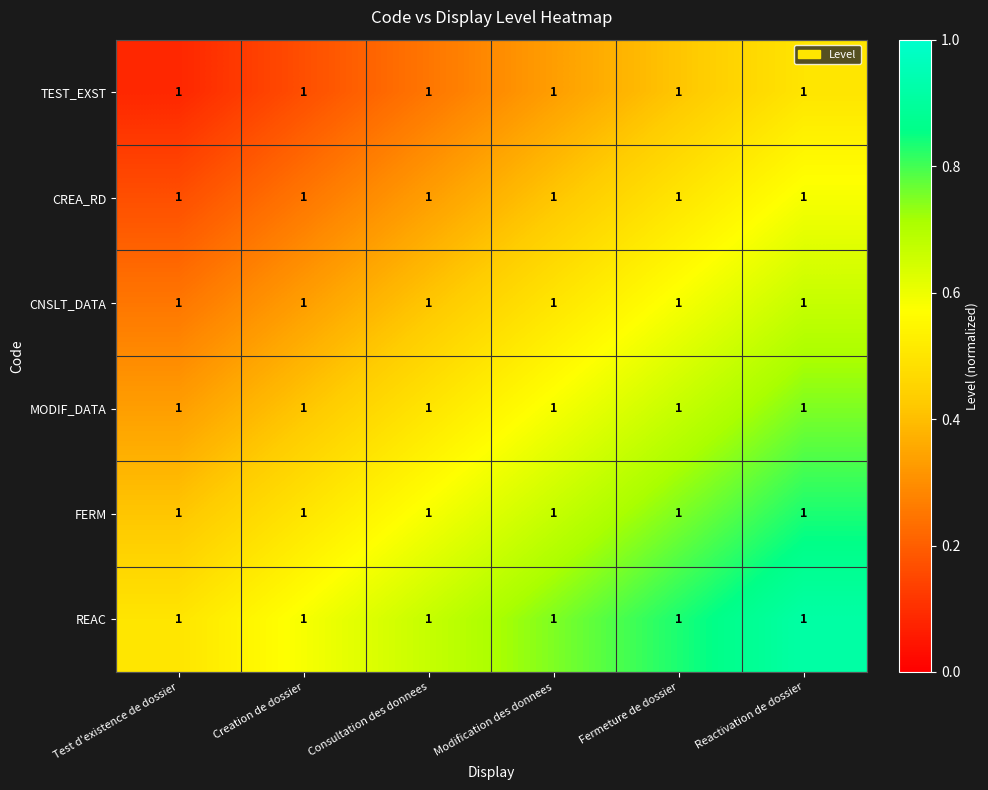

At how many categories does at least one series exceed 0?

6